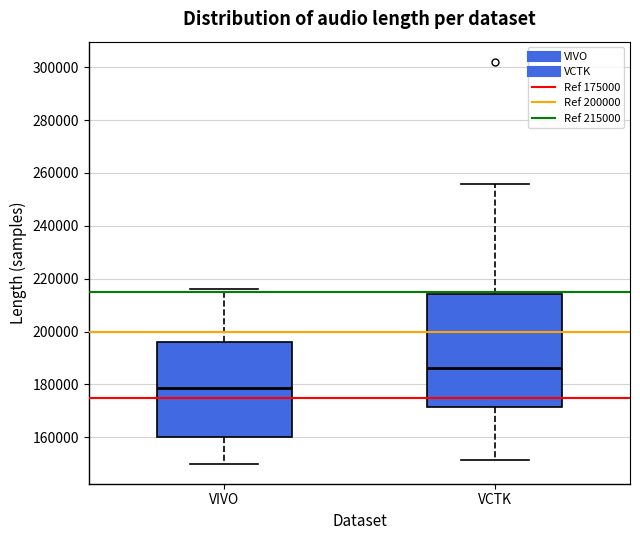

Reading left to right, transcribe this box plot: for each box, give where its median line is, the range the box spans, and where its two whiskers end, as read against the y-axis. The values are not printed on the chart, so give them approximately, as read against the axis.

VIVO: median 178000, box 160000 to 196000, whiskers 150000 to 216000
VCTK: median 186000, box 172000 to 214000, whiskers 152000 to 256000